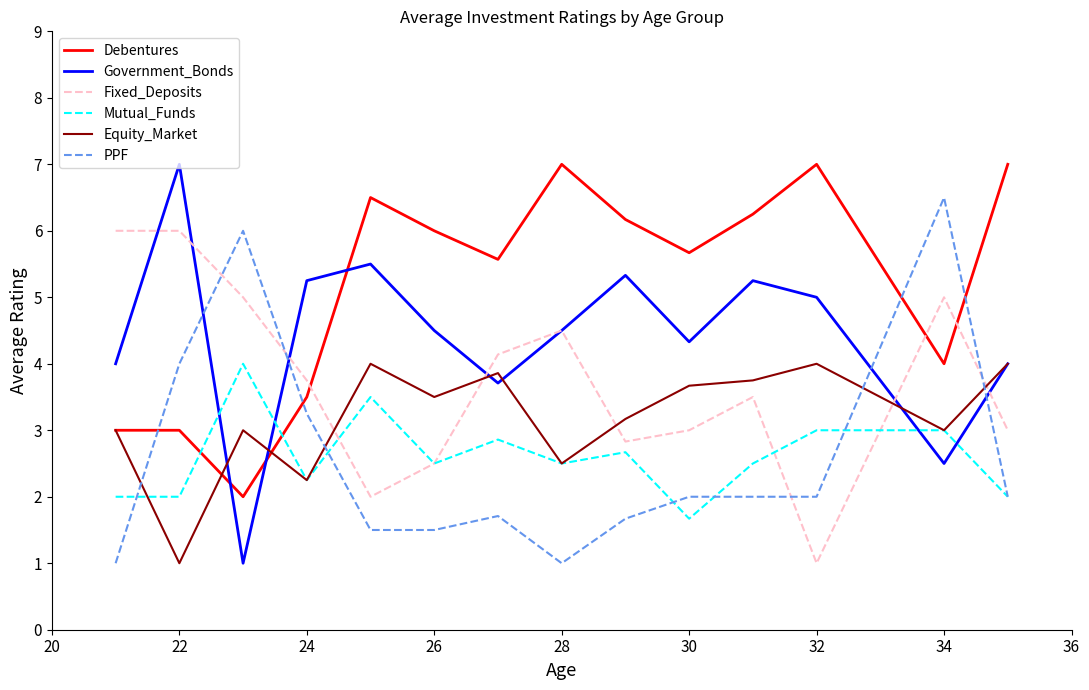

What are all the series names shown in the legend?

Debentures, Government_Bonds, Fixed_Deposits, Mutual_Funds, Equity_Market, PPF